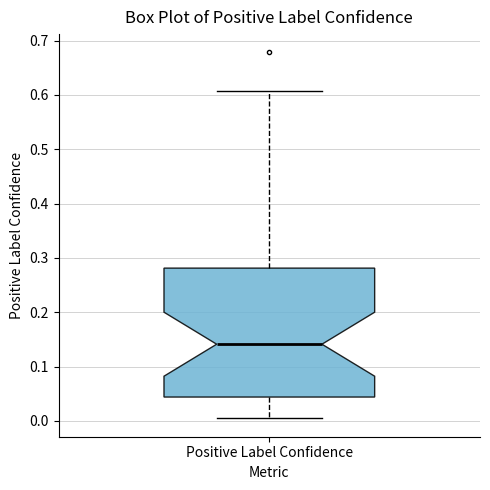

Transcribe this box plot: give where the median line is, the range the box spans, and where the two whiskers end, as read against the y-axis. The values are not printed on the chart, so give them approximately, as read against the axis.

median 0.14, box 0.04 to 0.28, whiskers 0.00 to 0.61